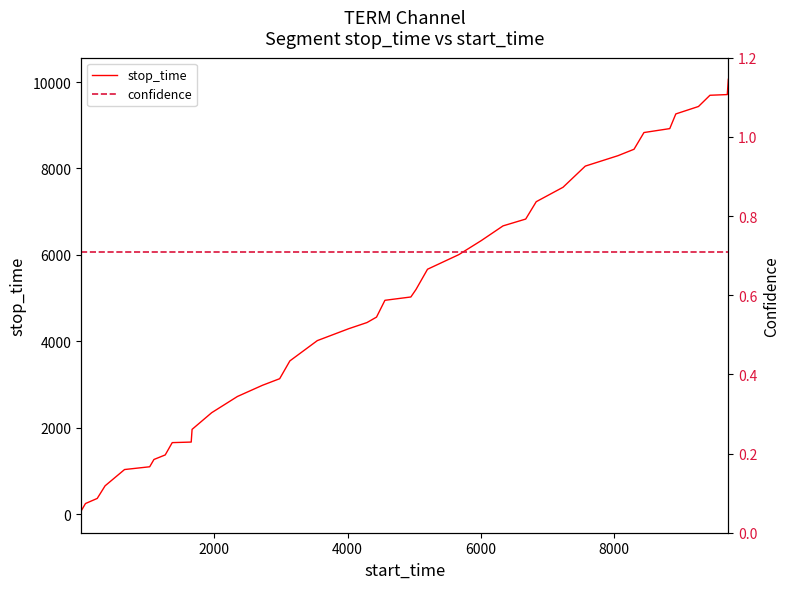

What is the highest value of the stop_time series?

10065